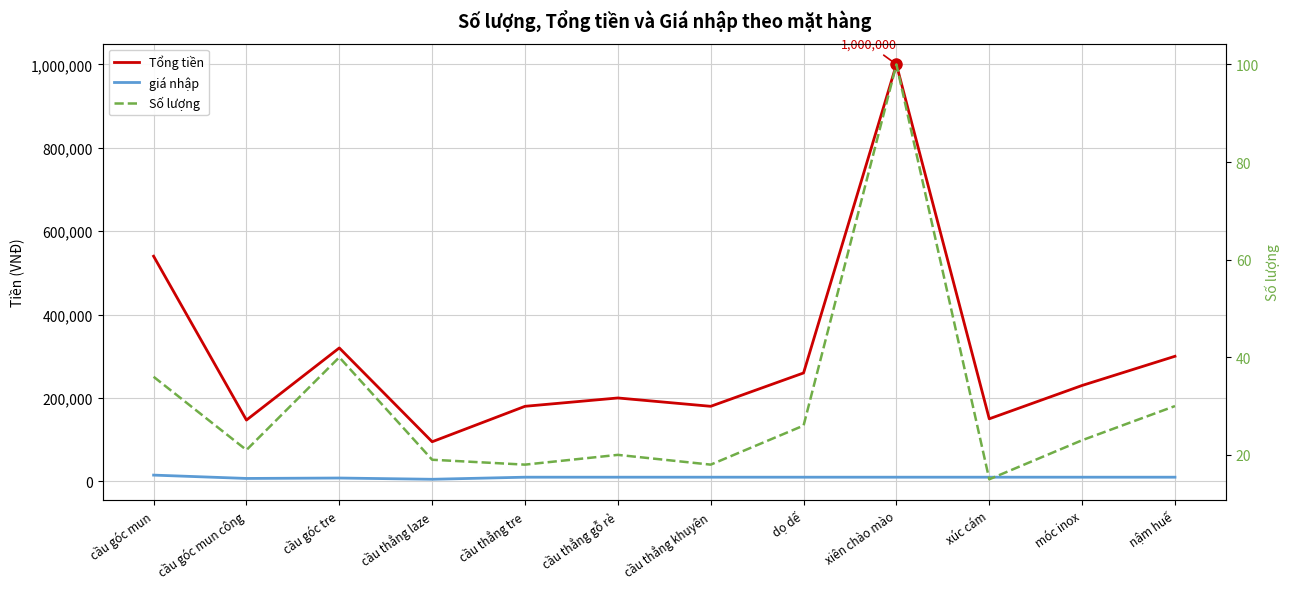

True or false: Tổng tiền has more than 2 points higher than both neighbors.

True